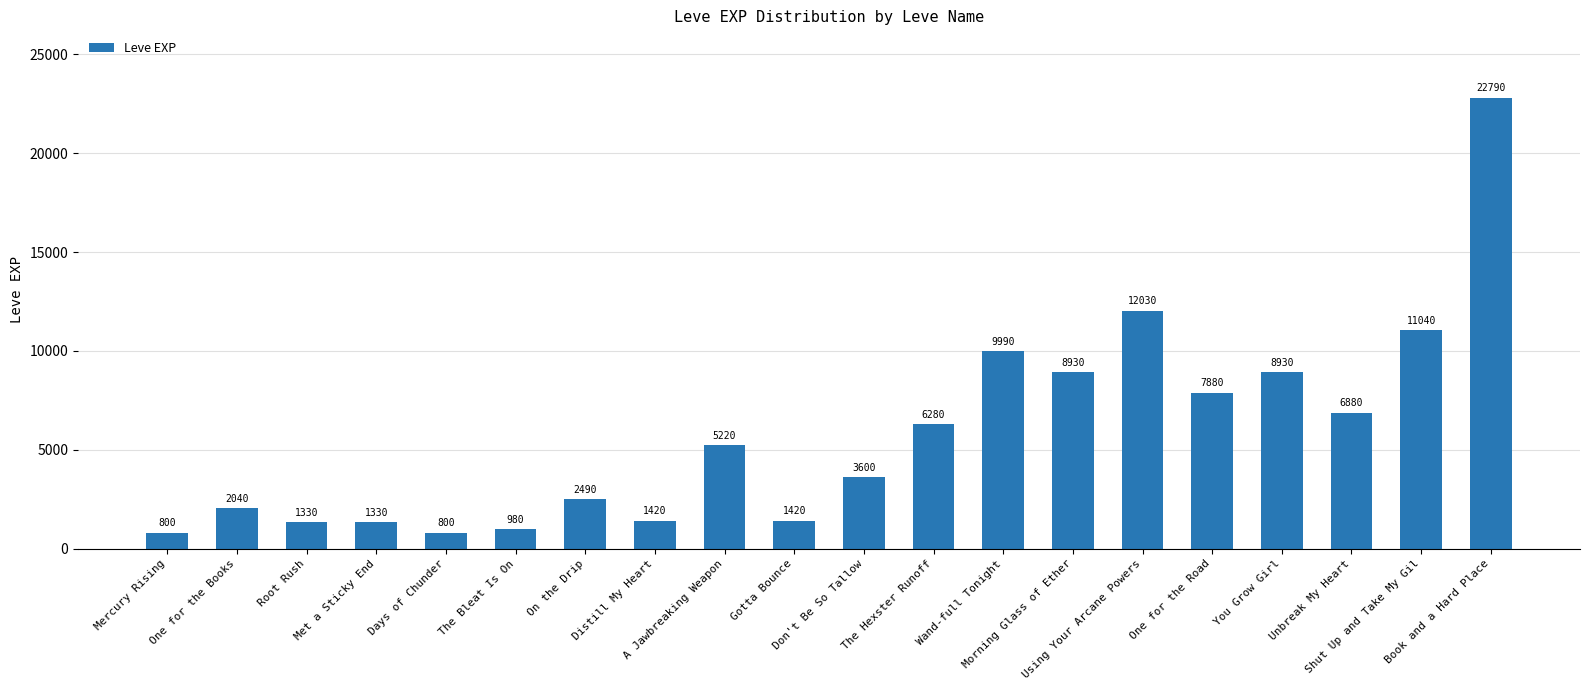

Is it true that the value at Wand-full Tonight is 5385?

False